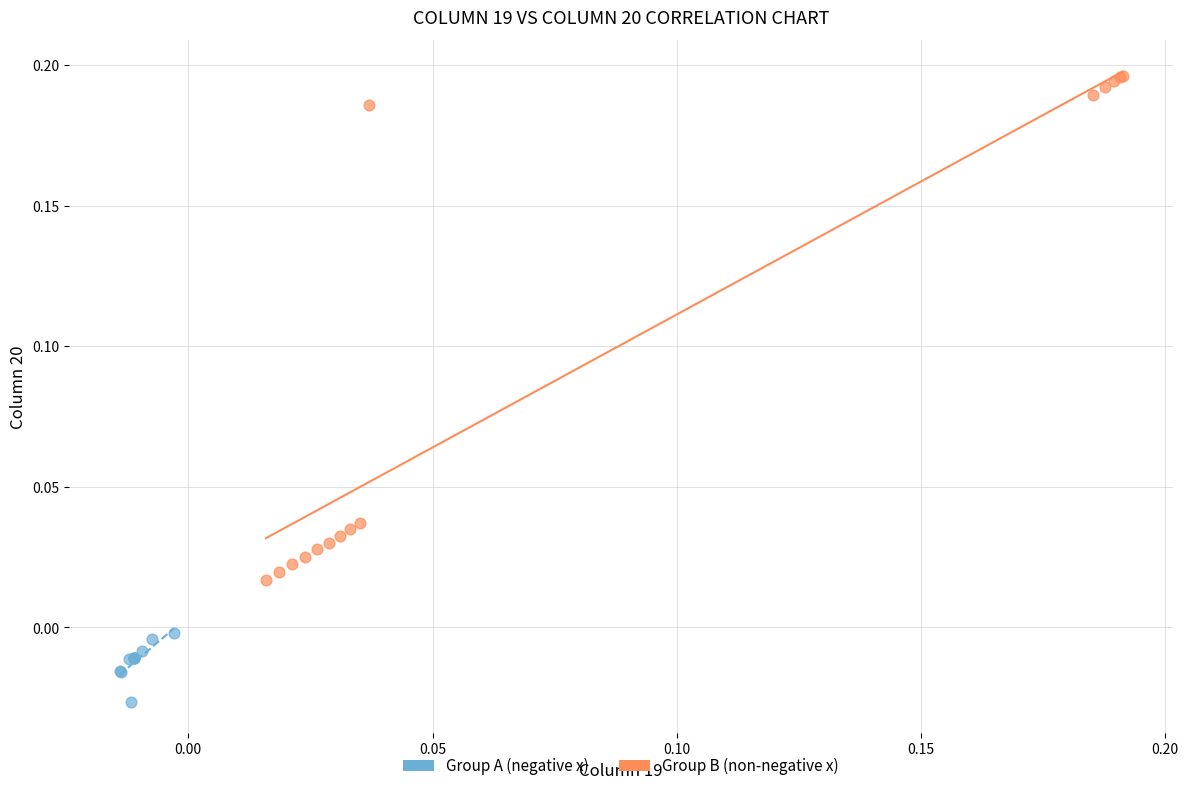

Which series contains the highest Y value?

Group B (non-negative x)